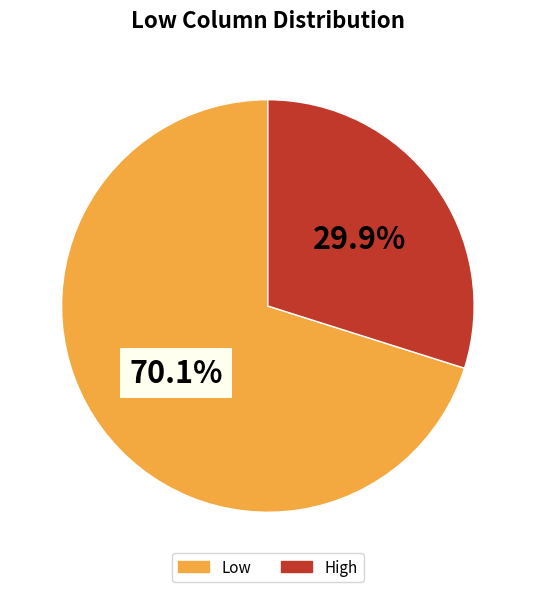

To the nearest percent, what is the difference between the largest and smallest slice percentages?

40%